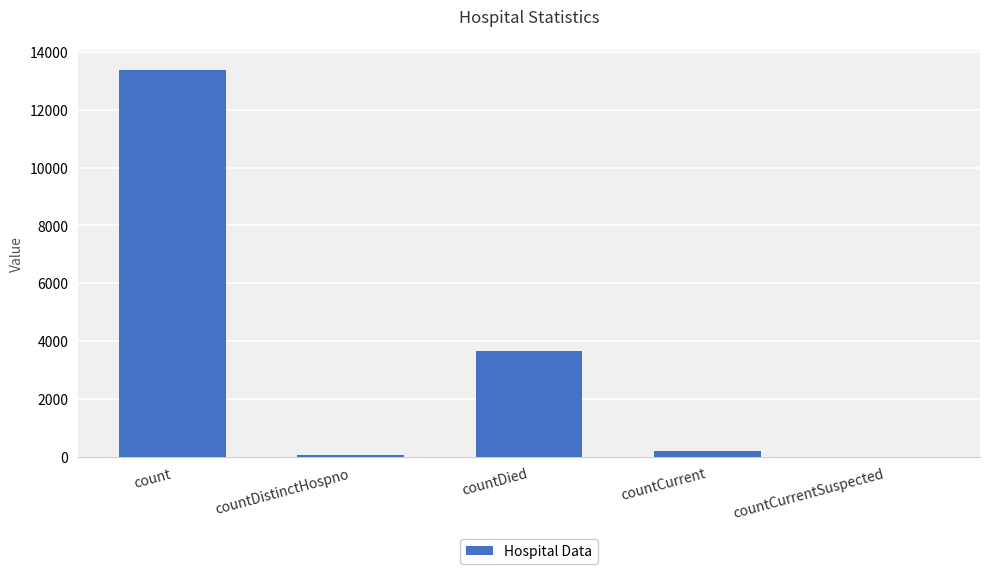

Reading left to right, extract all data points from this chart.

13386	73	3675	215	0